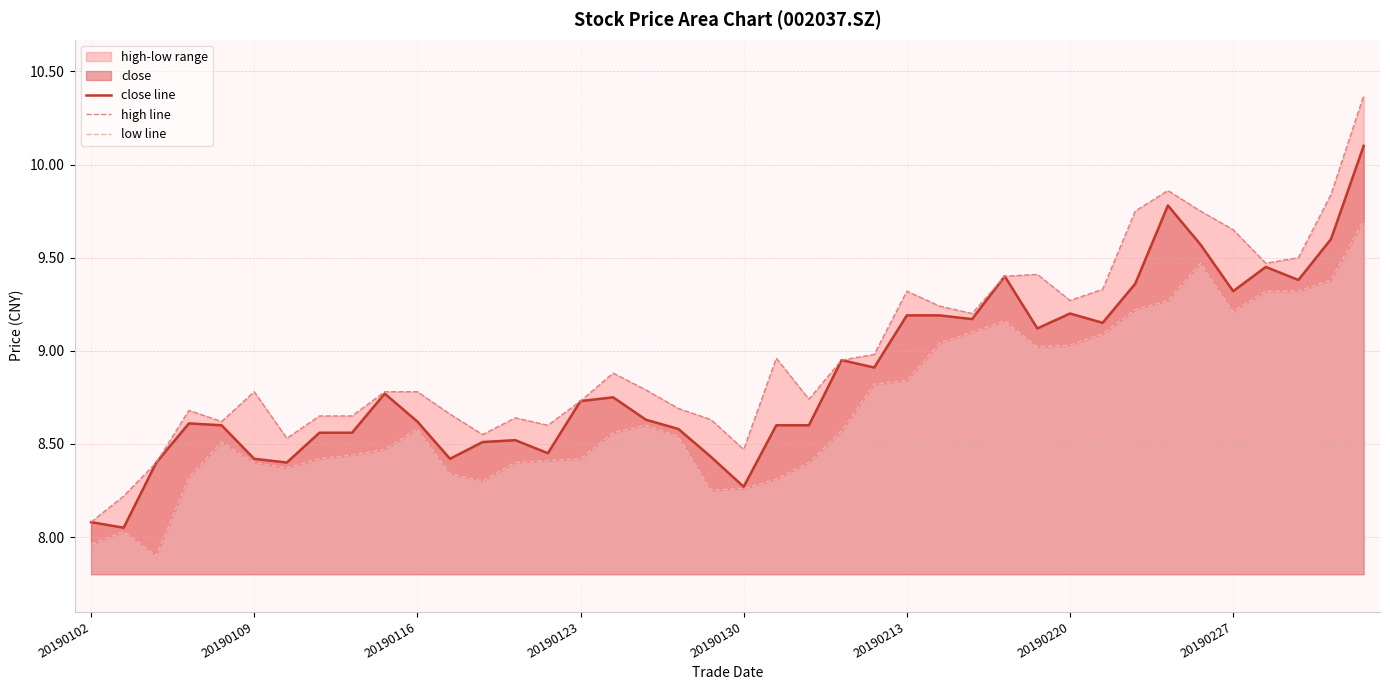

What is the value of the low line point at the 20th from the left?

8.2